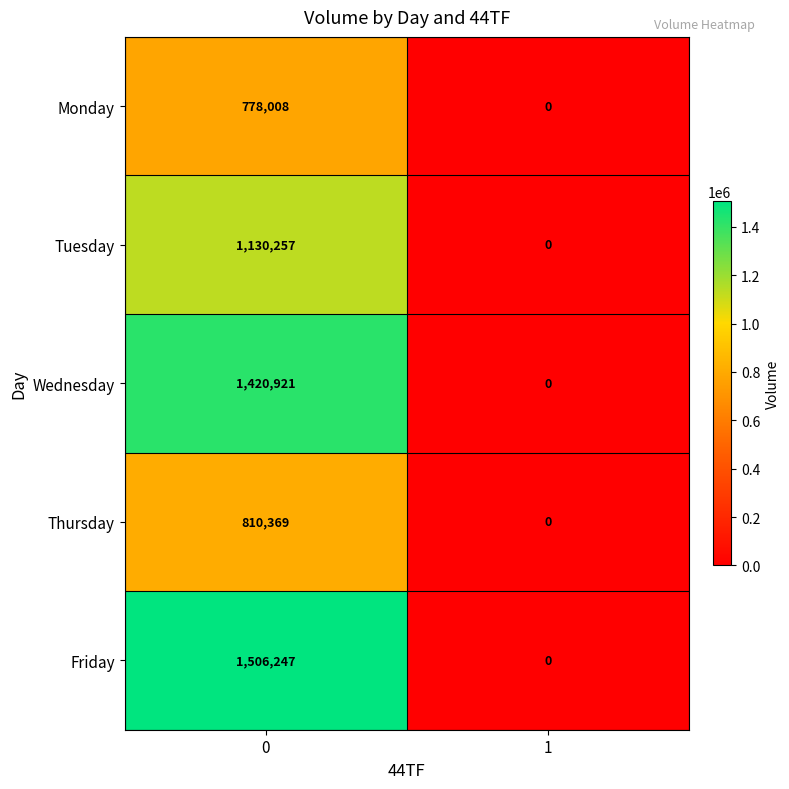

At how many categories does at least one series exceed 1417201?

1